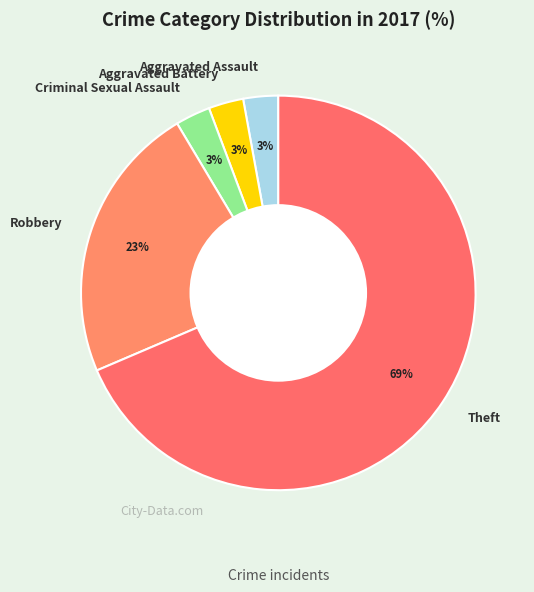

To the nearest percent, what is the combined percentage of Aggravated Battery and Theft?

71%